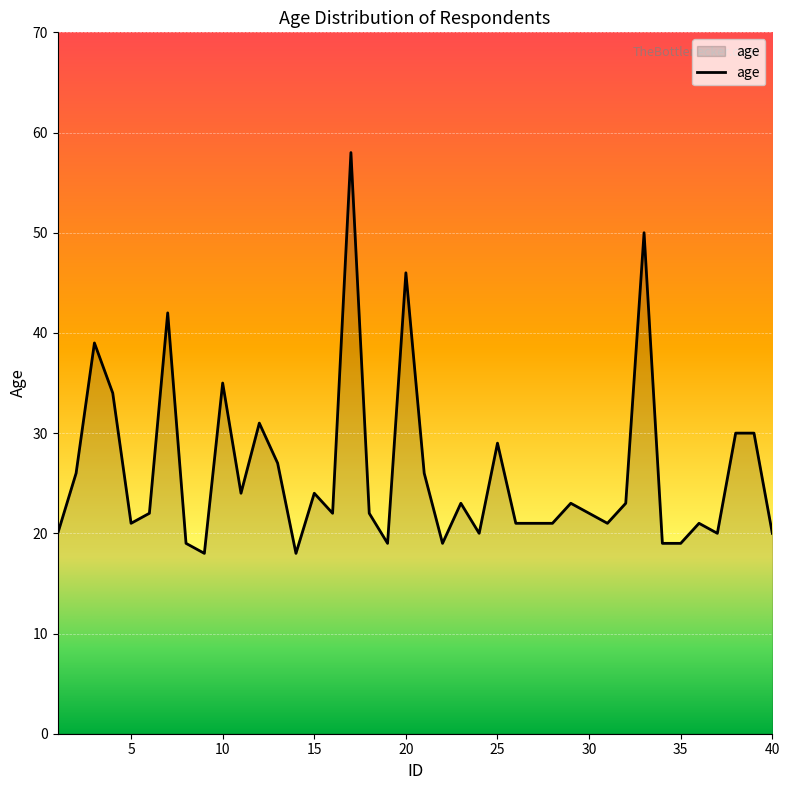

What is the maximum value shown in the chart?

58